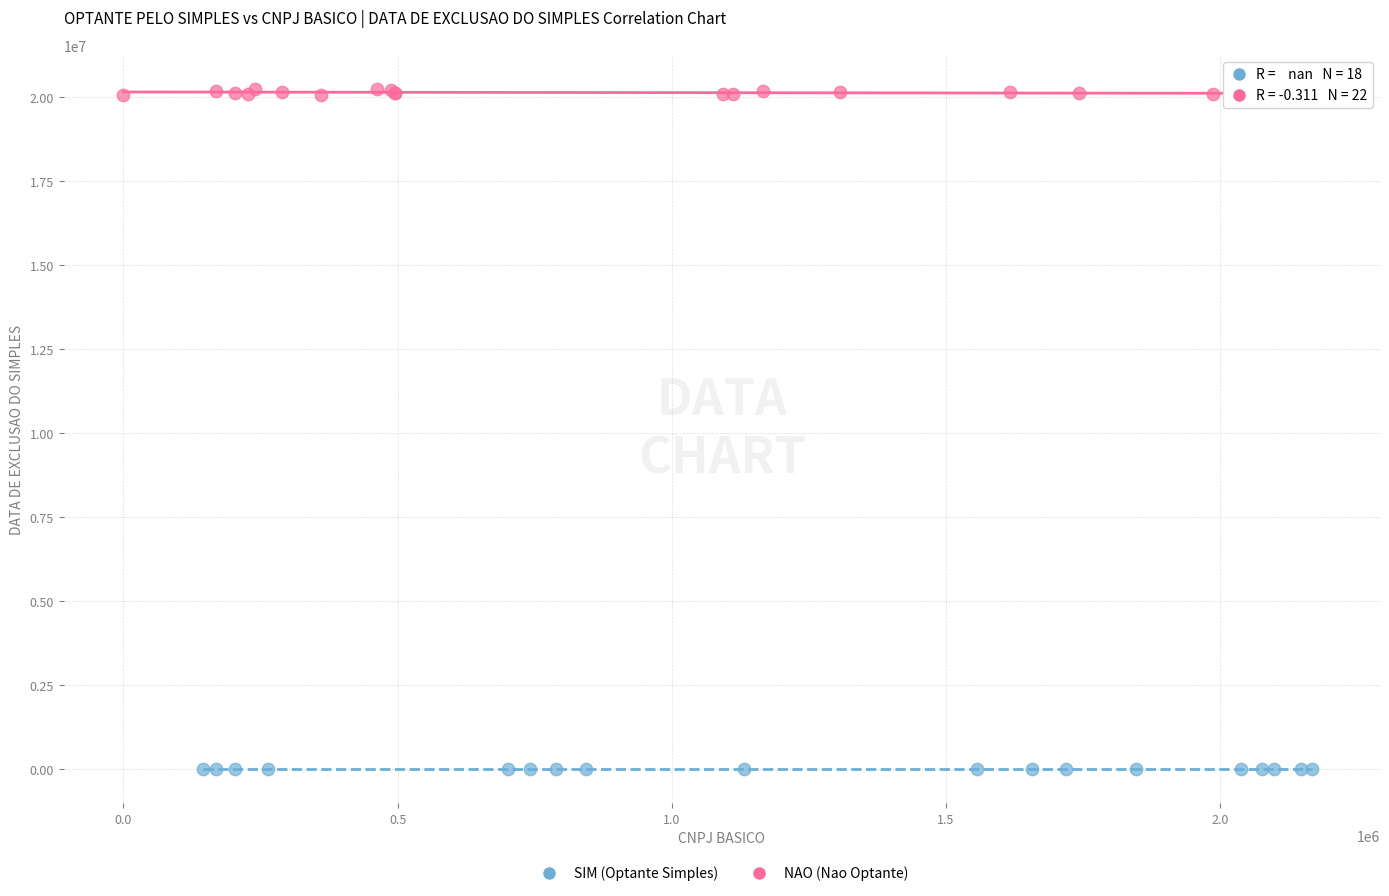

Which series reaches the minimum Y coordinate?

SIM (Optante Simples)